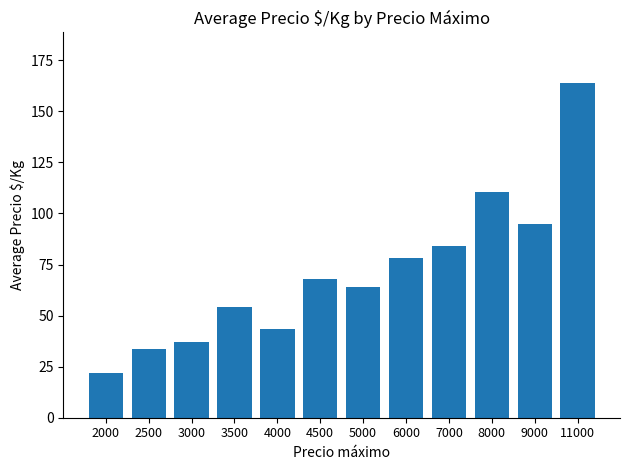

What is the ratio of the value at 2000 to the value at 7000?

0.3